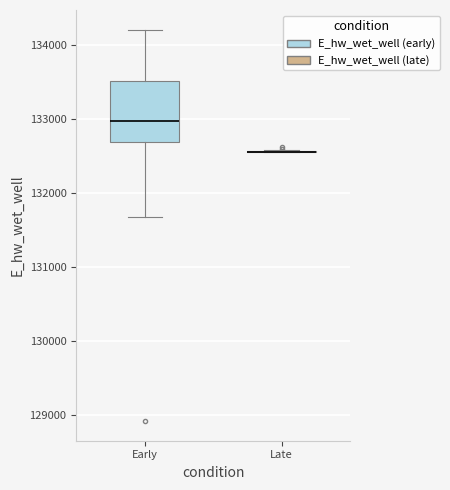

Reading left to right, read every box against the y-axis: the position of its median line, the range the box covers, and the ends of its whiskers. The values are not printed on the chart, so give them approximately, as read against the axis.

Early: median 133000, box 132700 to 133500, whiskers 131700 to 134200
Late: box collapsed to a line at 132600, whiskers 132500 to 132600